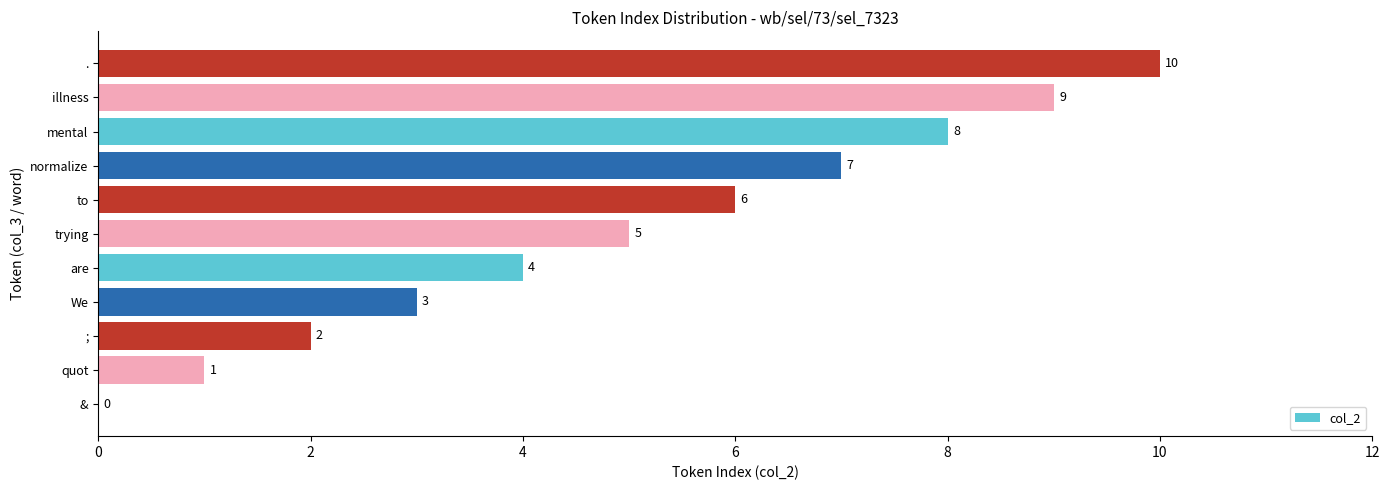

Are the bars horizontal?

Yes